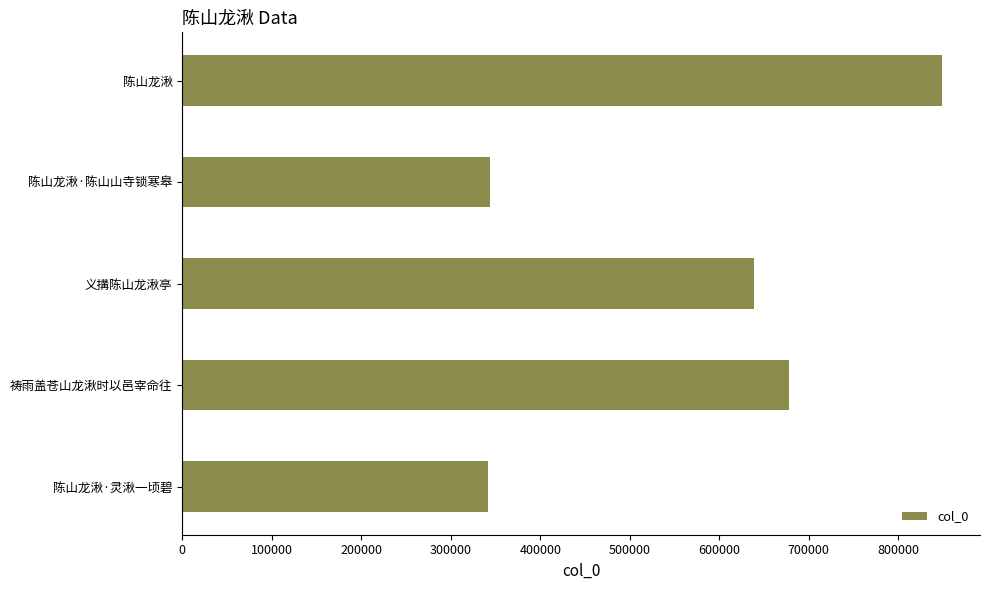

True or false: the data shows 206715 at 陈山龙湫·灵湫一顷碧.

False